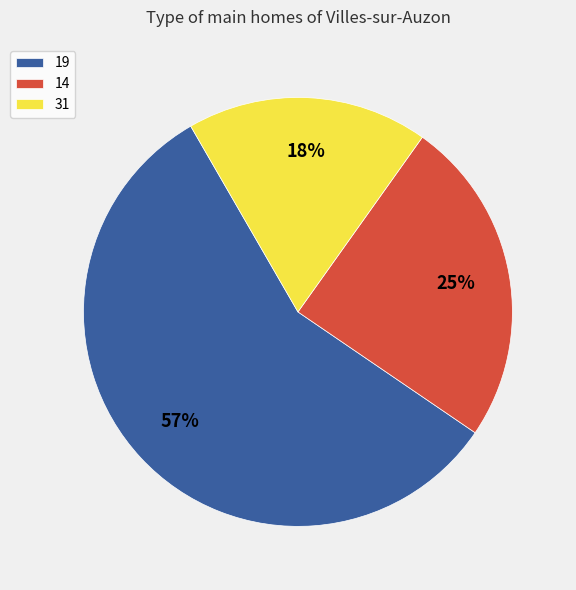

What is the ratio of the value at 31 to the value at 14?

0.7